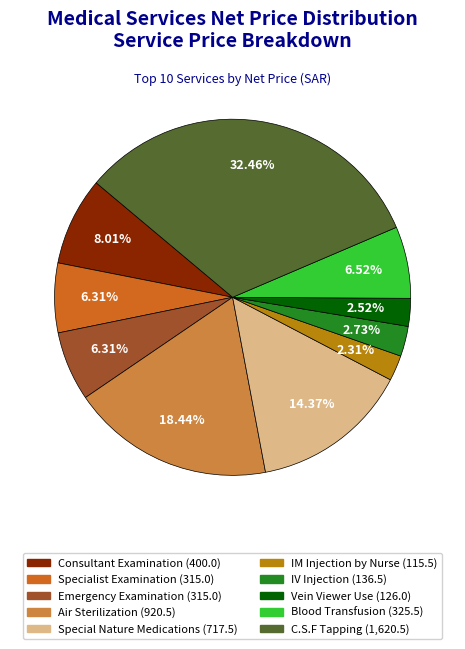

The Special Nature Medications slice represents 6% of the pie. True or false?

False